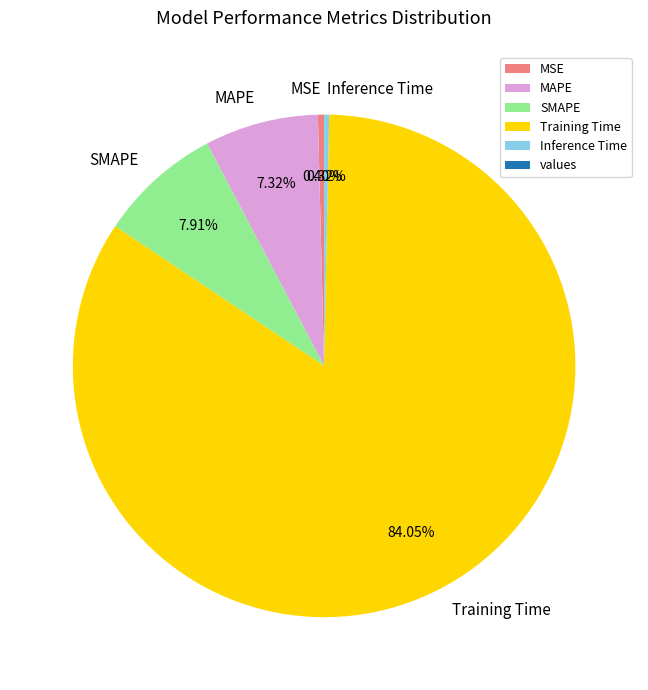

To the nearest percent, what is the average slice percentage?

20%